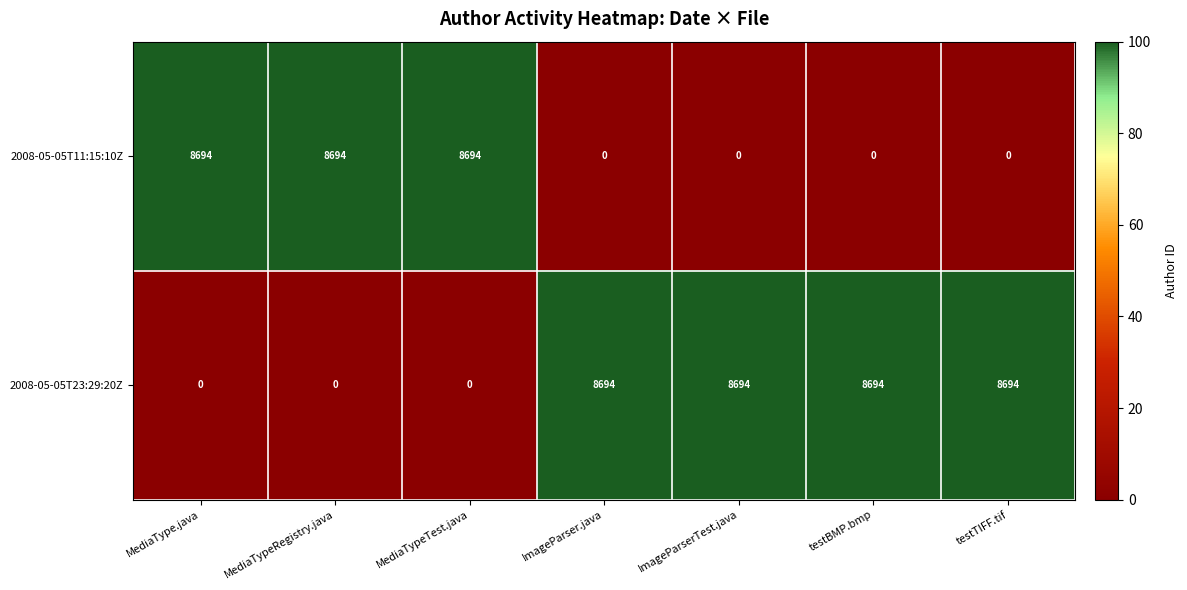

What is the total value across all series at ImageParser.java?

8694